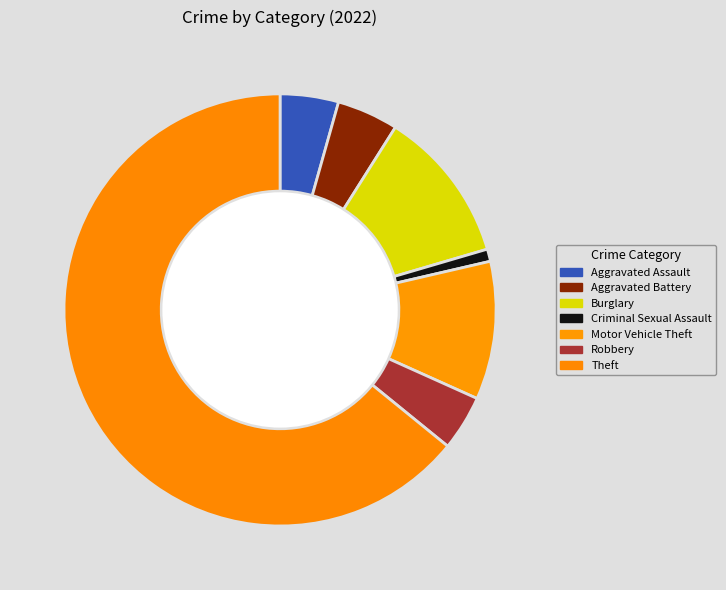

What is the majority slice?

Theft